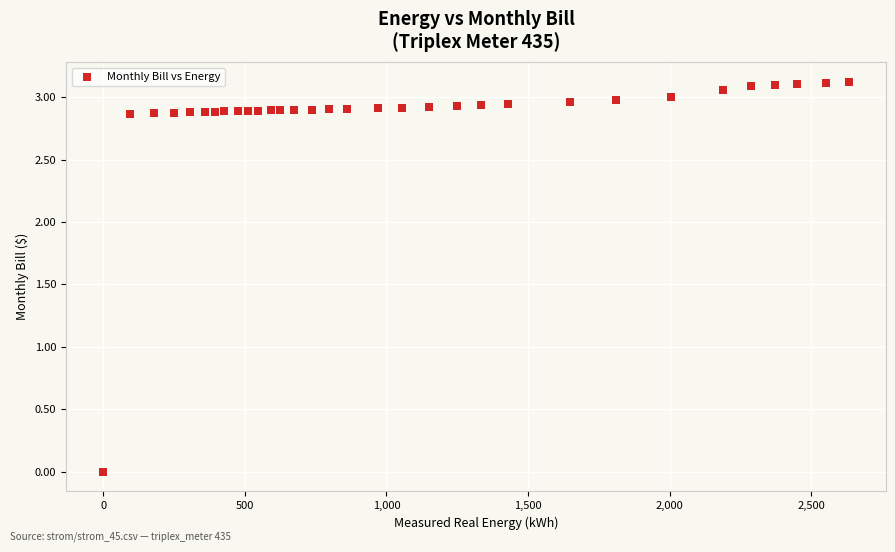

What is the range of X values (max minus min)?

2633.0